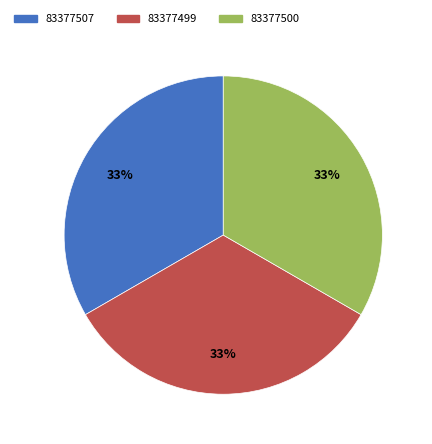

To the nearest percent, what portion does 83377507 represent?

33%